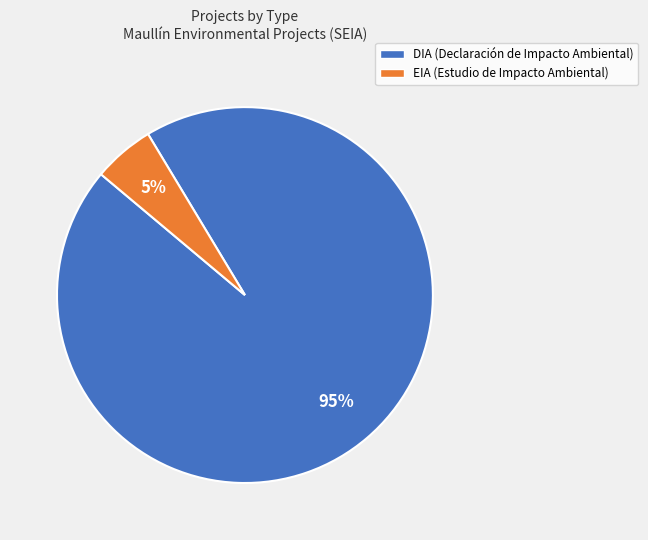

To the nearest percent, what is the average slice percentage?

50%